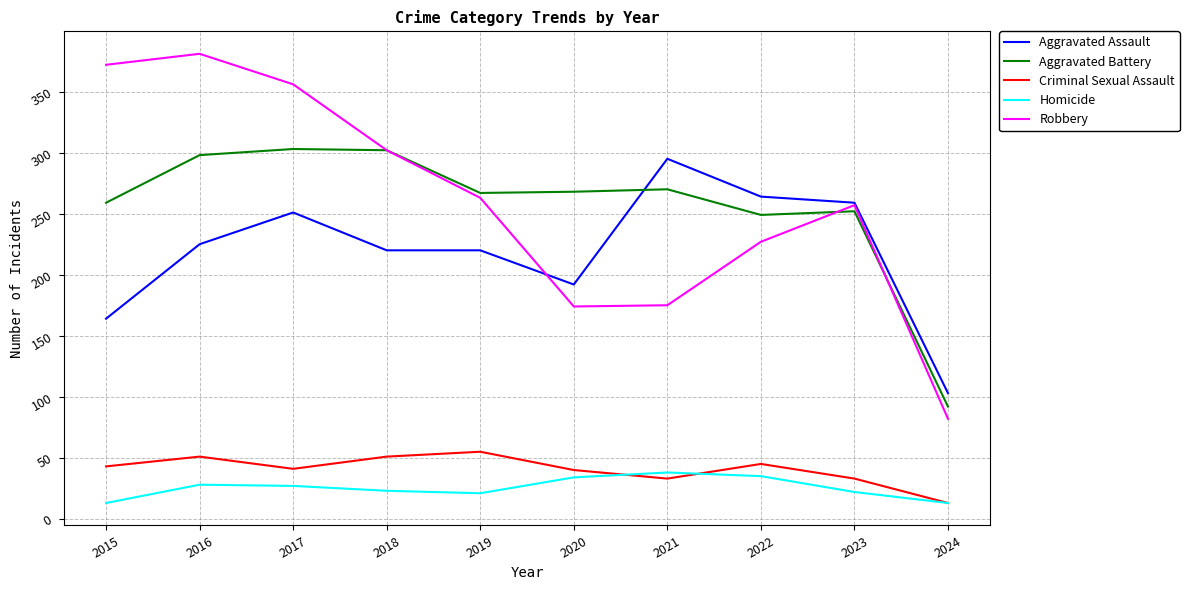

Which series changed the most between 2017 and 2020?

Robbery